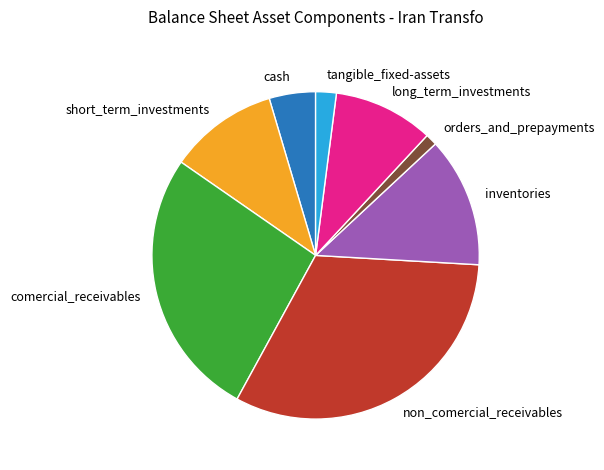

Is it true that cash is 5% of the pie?

True